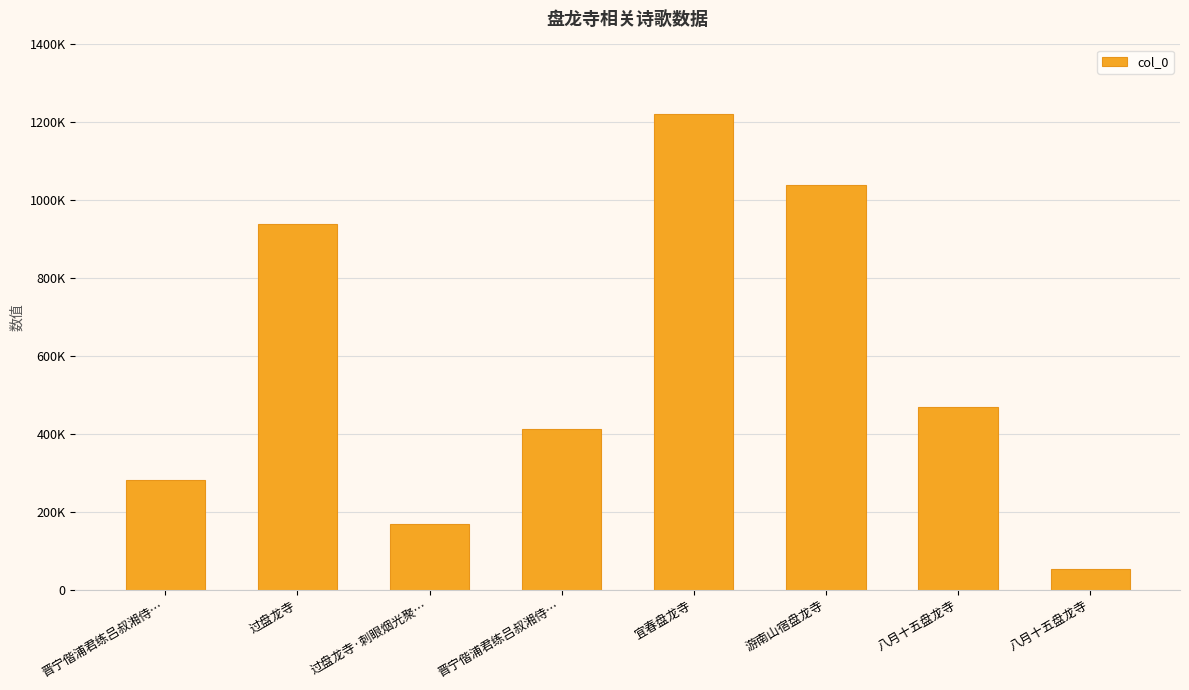

Which category has the highest value across all series?

宜春盘龙寺